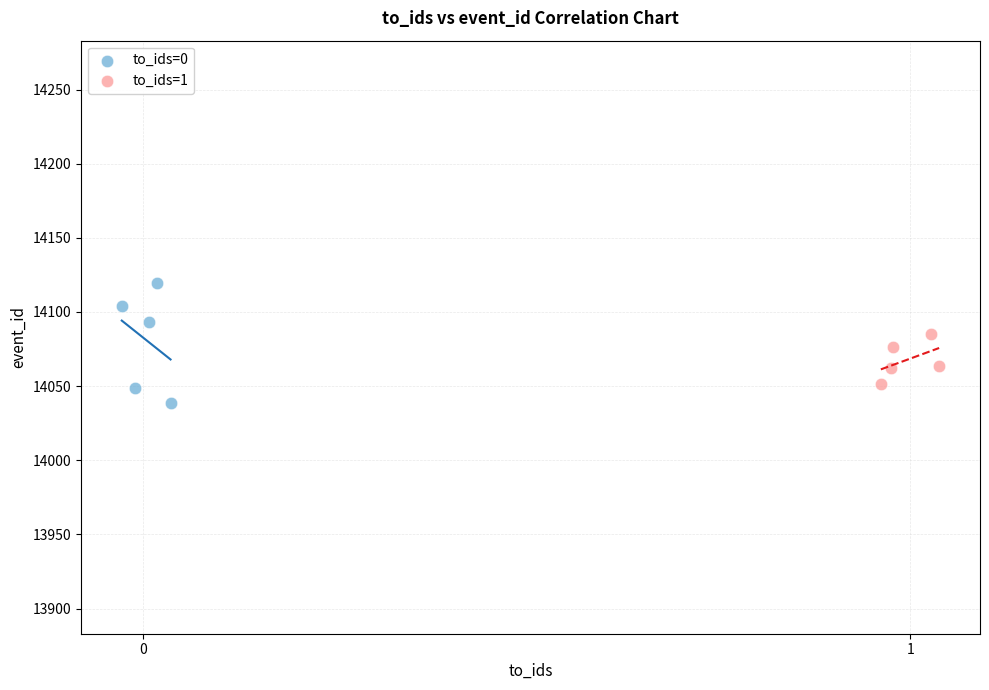

Which series contains the lowest Y value?

to_ids=0